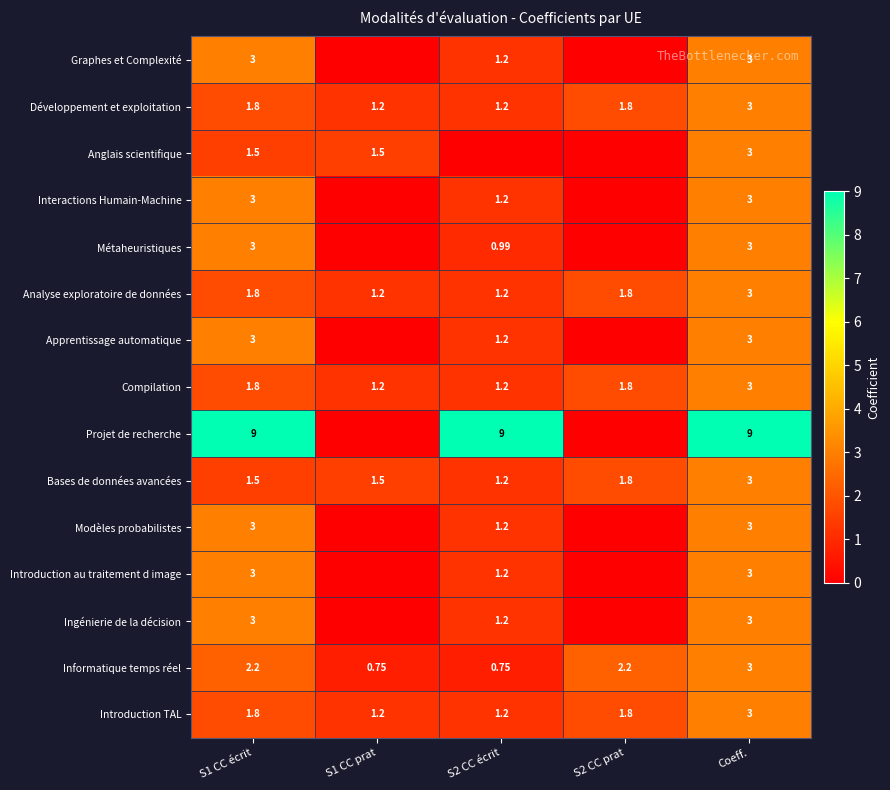

Which series has the largest total across all categories?

Projet de recherche